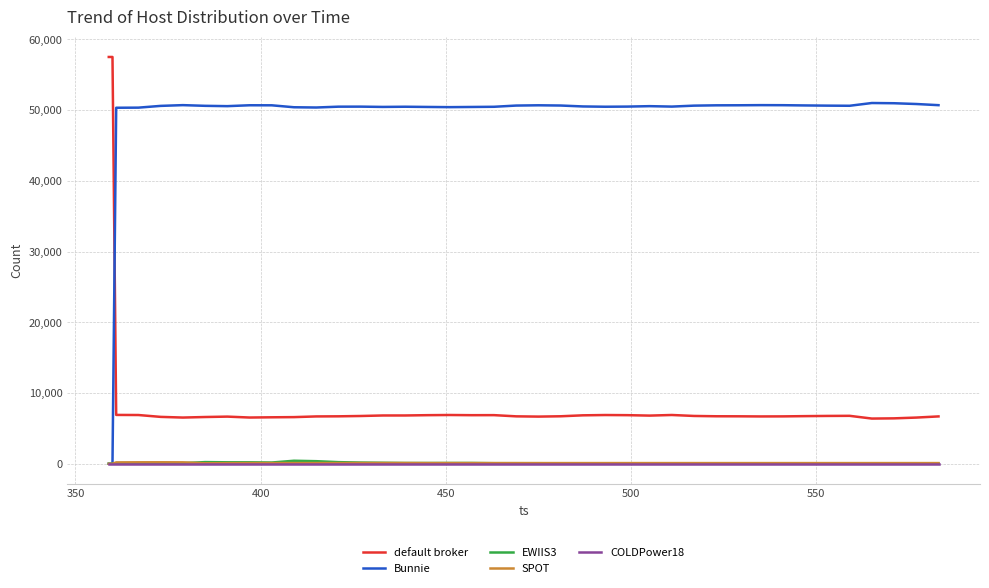

True or false: Bunnie has more than 2 points higher than both neighbors.

True